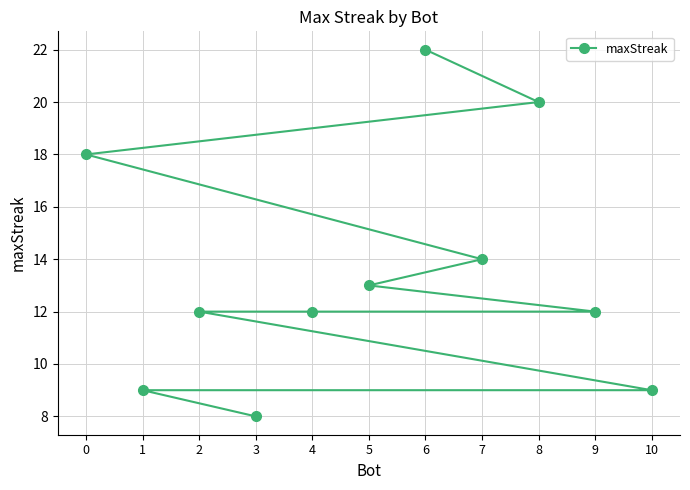

What is the change in value from 0 to 9?

-6